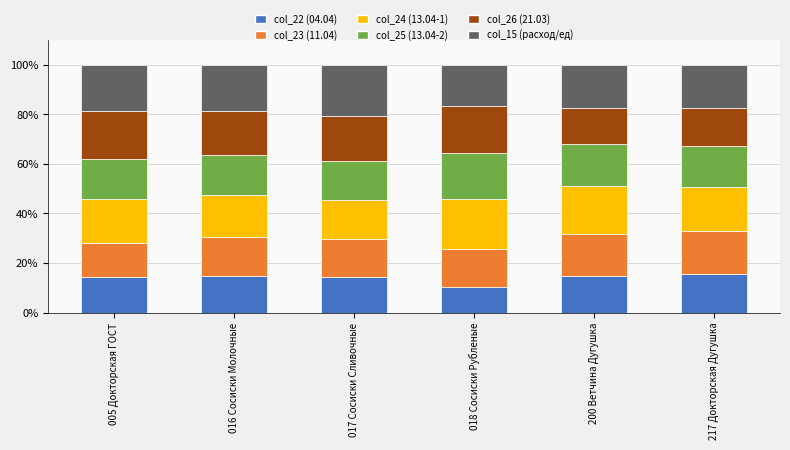

The col_22 (04.04) series shows 14.2 at 017 Сосиски Сливочные. True or false?

True